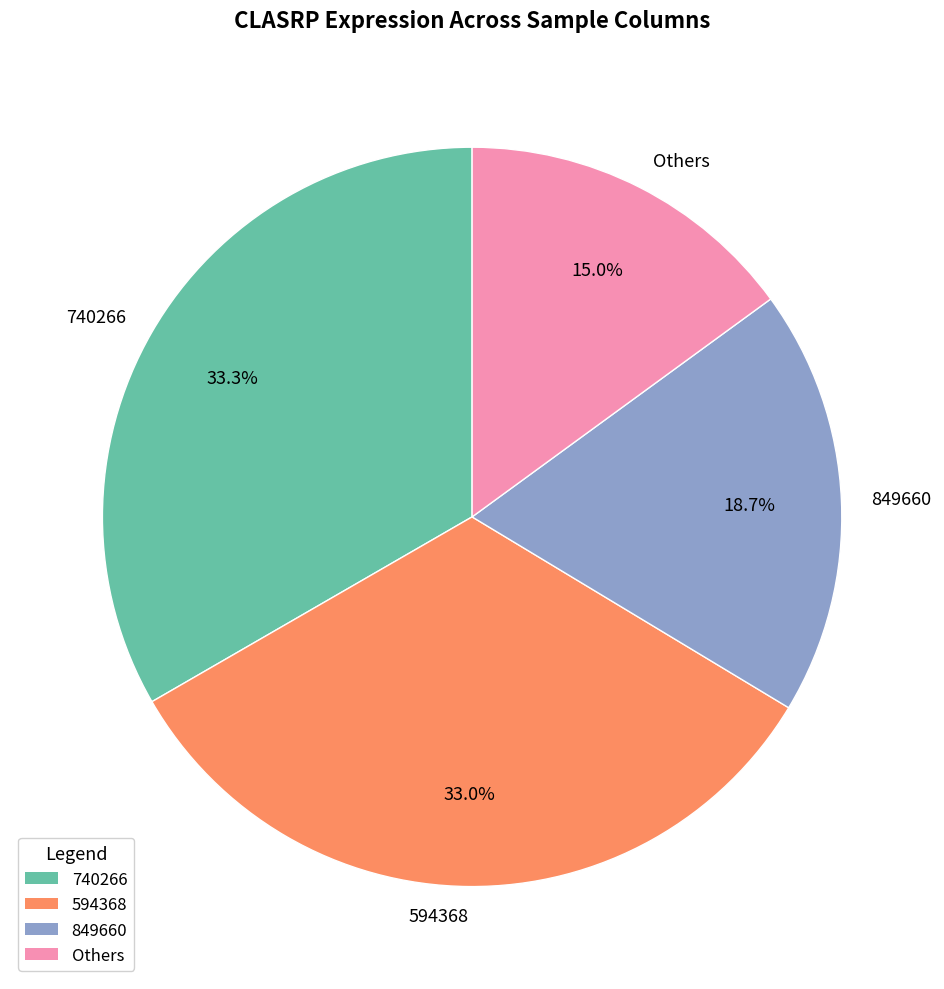

What percentage is NOT represented by Others?

85.0%